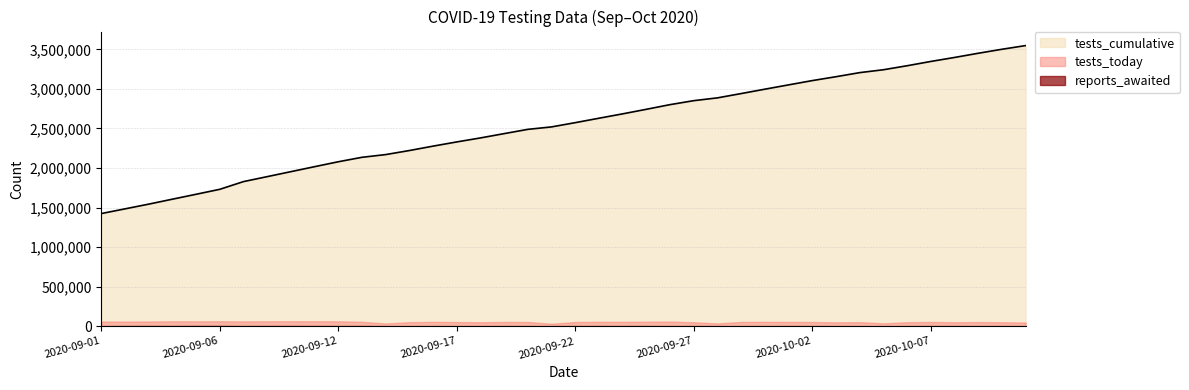

How many data points in tests_cumulative are less than 2573005?

20